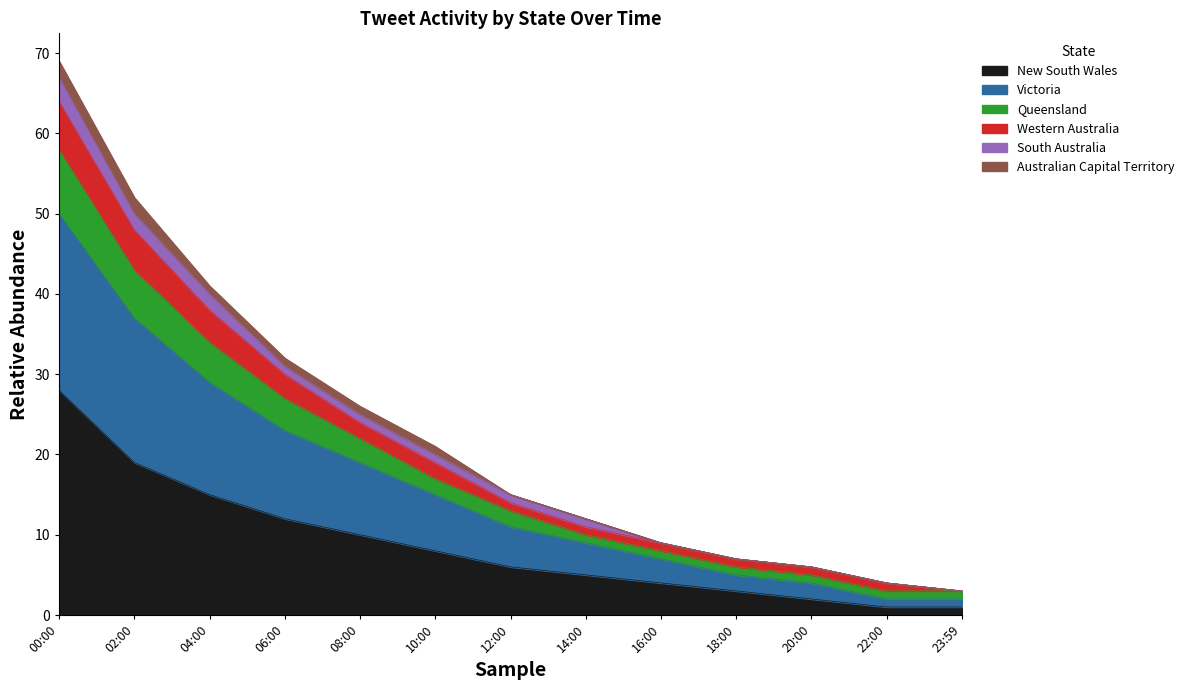

How many data points in Queensland are above 14?

6